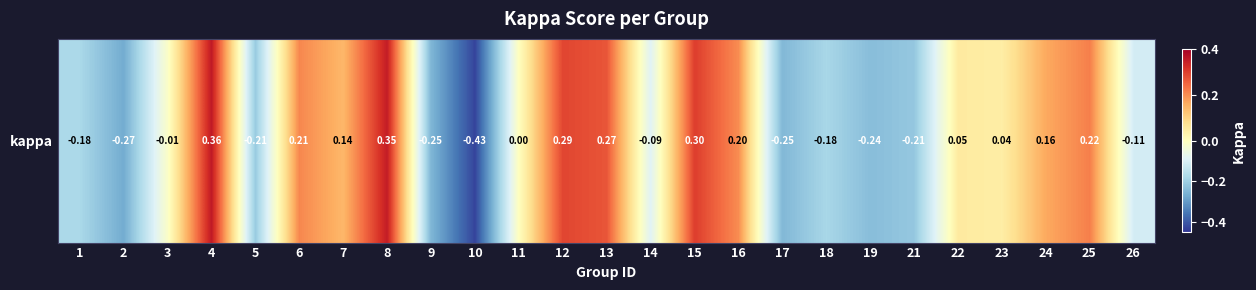

How many data points are less than 0?

12